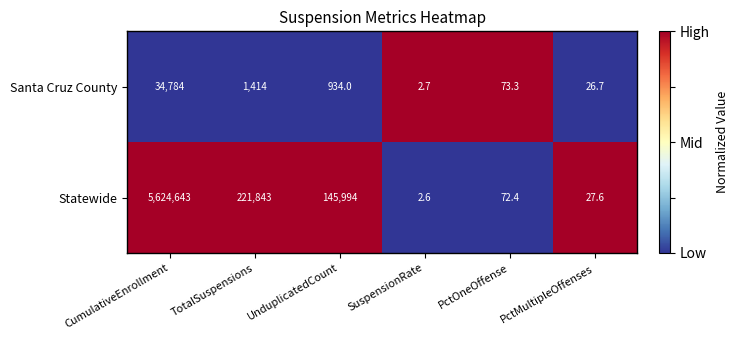

Rank the series by their maximum value, from highest to lowest.

Statewide, Santa Cruz County